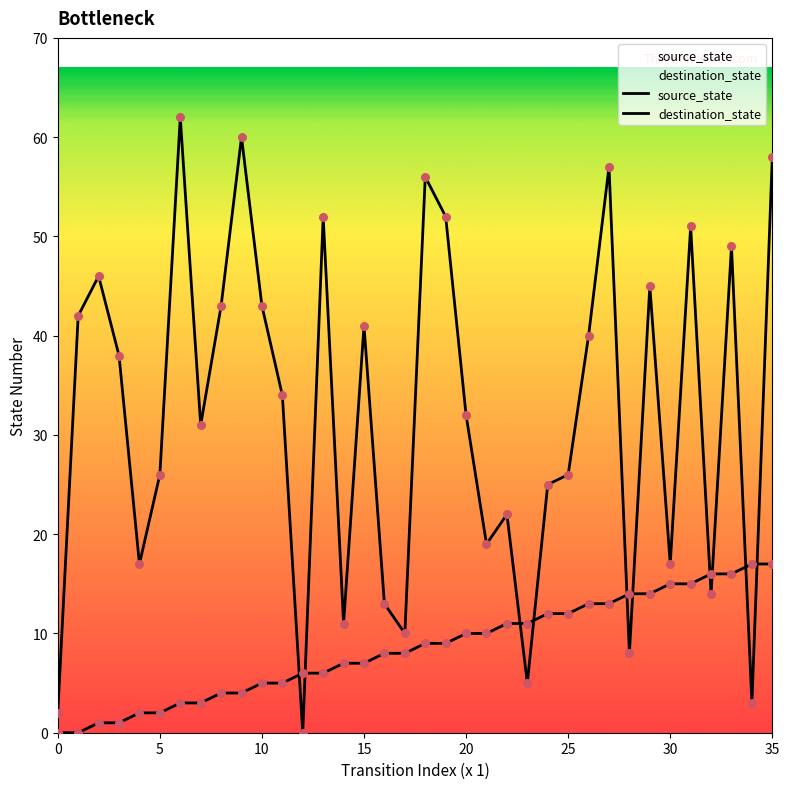

Which series has the largest total across all categories?

destination_state